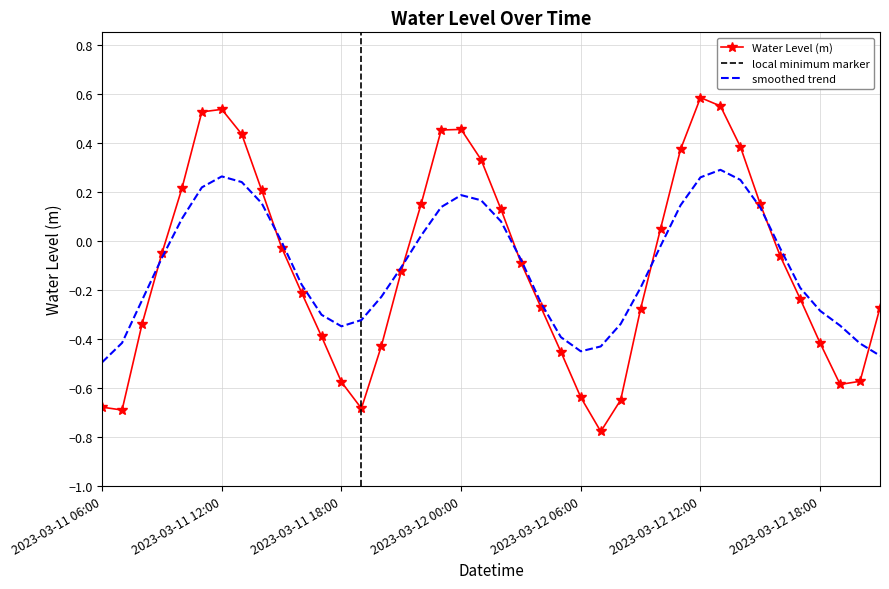

Where is the first local minimum?

2023-03-11 07:00